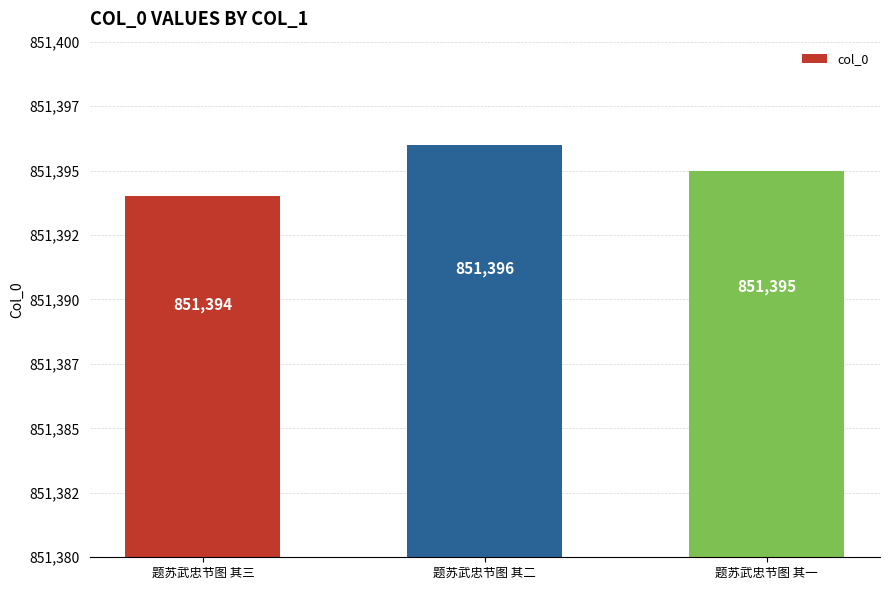

What is the difference between the maximum and minimum values?

2